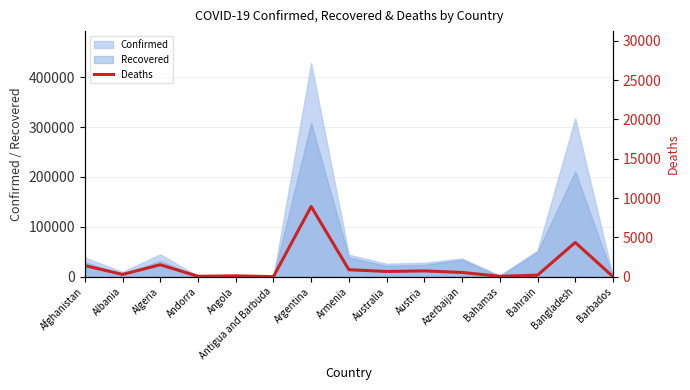

Is it true that the value at Barbados is 7?

True